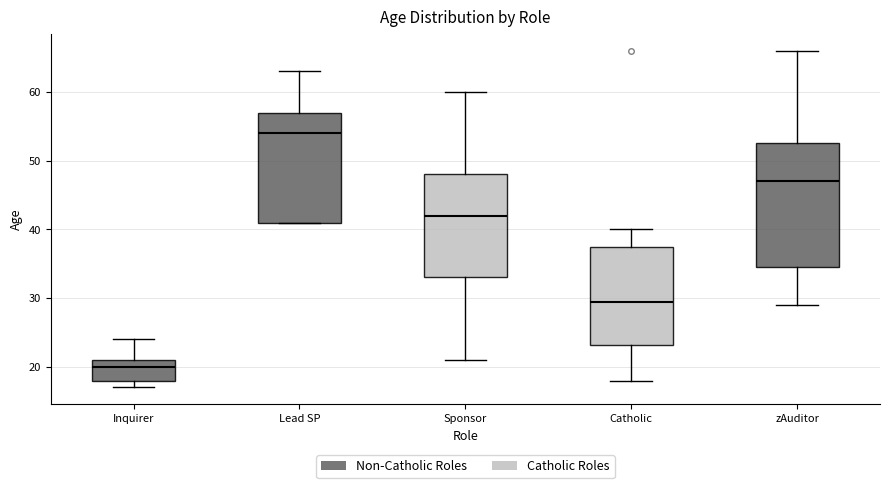

Reading left to right, transcribe this box plot: for each box, give where its median line is, the range the box spans, and where its two whiskers end, as read against the y-axis. The values are not printed on the chart, so give them approximately, as read against the axis.

Inquirer: median 20, box 18 to 21, whiskers 17 to 24
Lead SP: median 54, box 41 to 57, whiskers 41 to 63
Sponsor: median 42, box 33 to 48, whiskers 21 to 60
Catholic: median 30, box 23 to 38, whiskers 18 to 40
zAuditor: median 47, box 35 to 53, whiskers 29 to 66